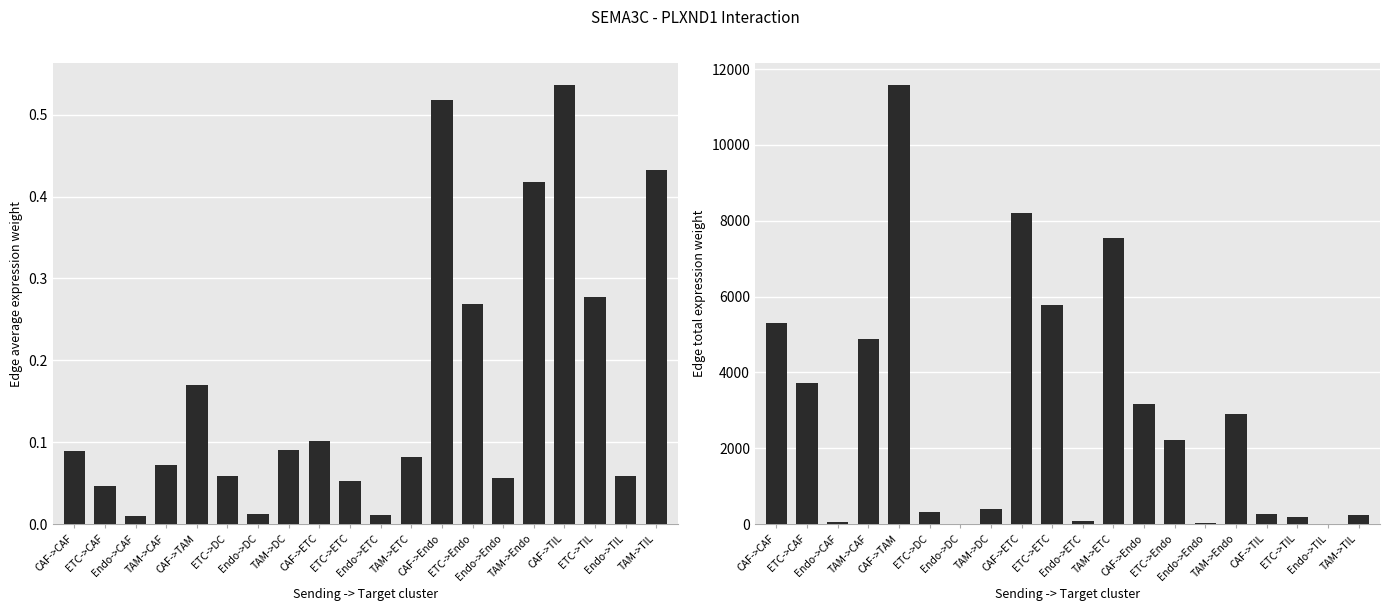

Which series has the widest spread of values?

Edge total expression weight